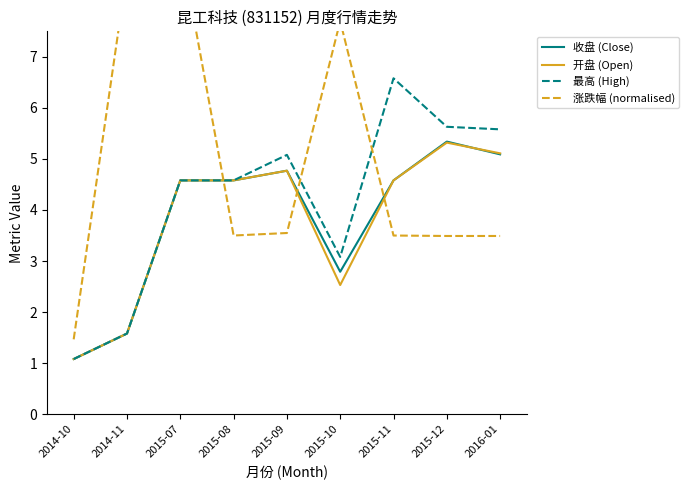

True or false: 开盘 (Open) and 最高 (High) intersect in this chart.

False